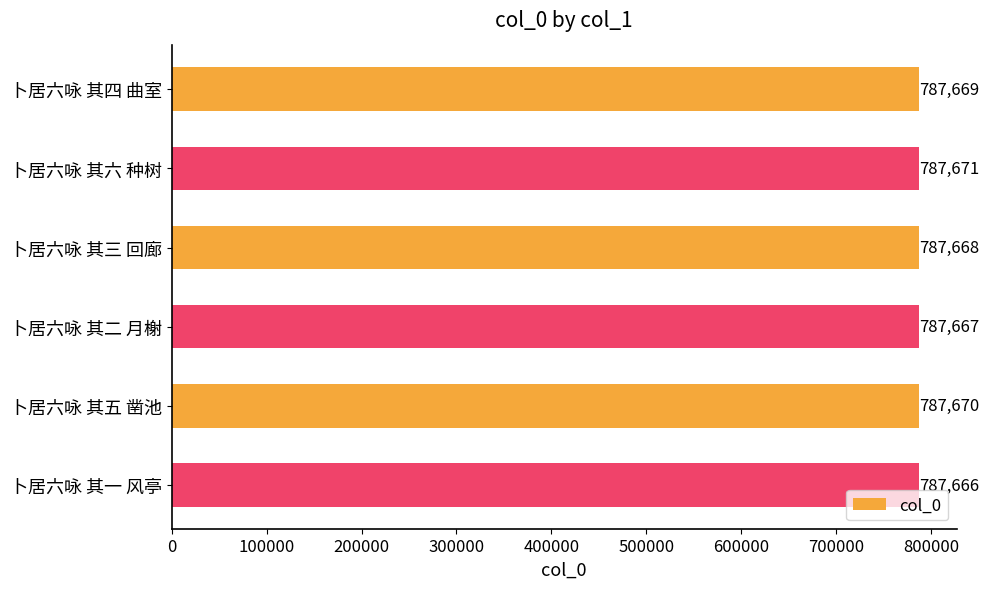

Is it true that the value at 卜居六咏 其二 月榭 is 261131?

False